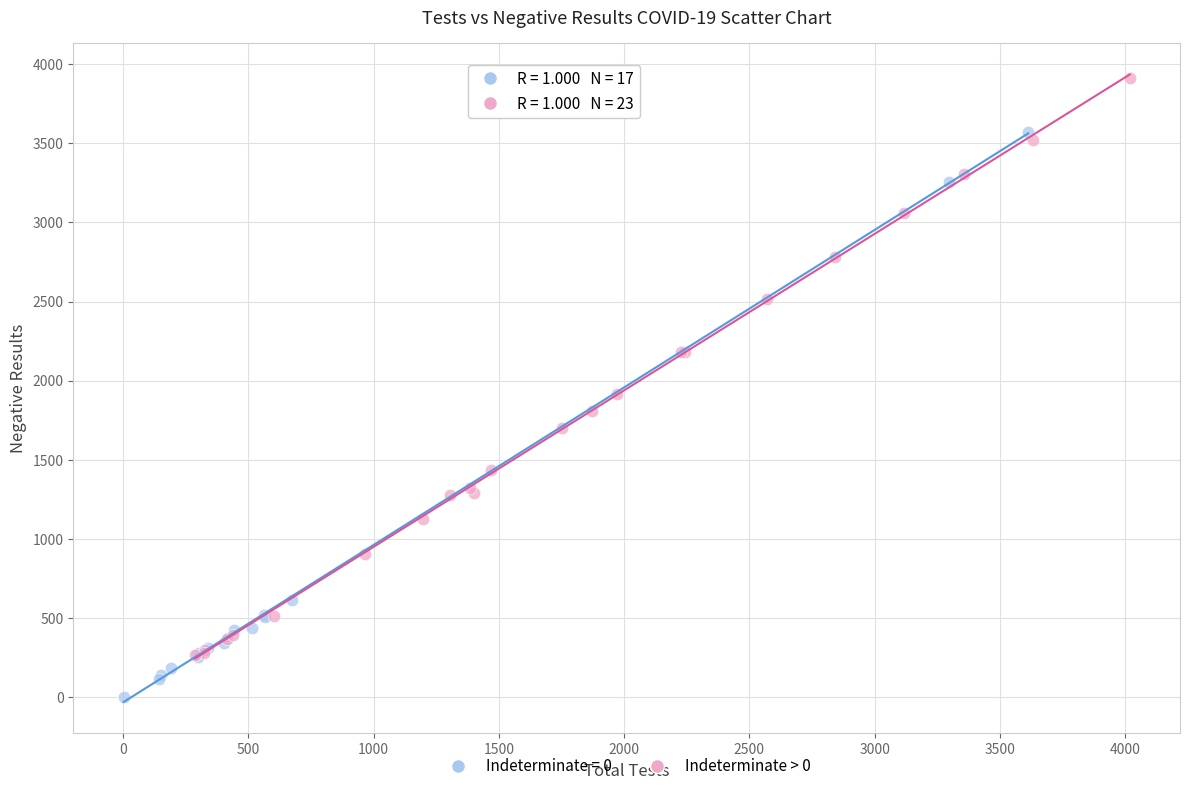

Which series reaches the minimum Y coordinate?

Indeterminate = 0